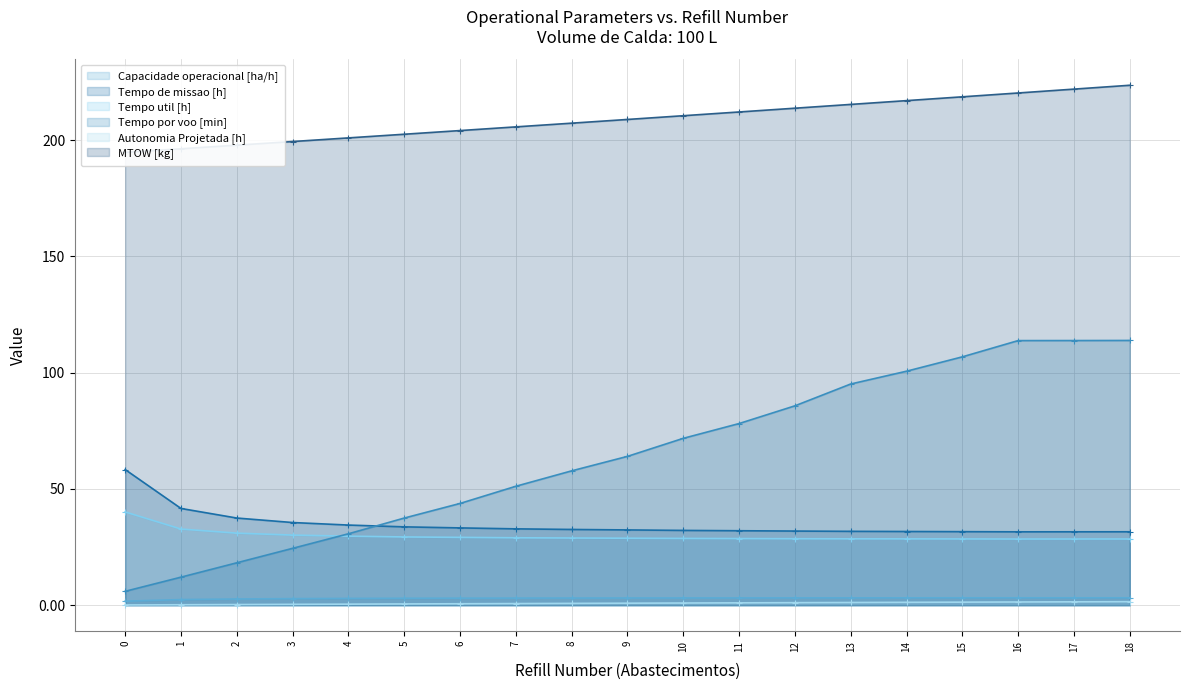

Is the value of Tempo util [h] at 4 greater than the value of Tempo de missao [h] at 14?

No